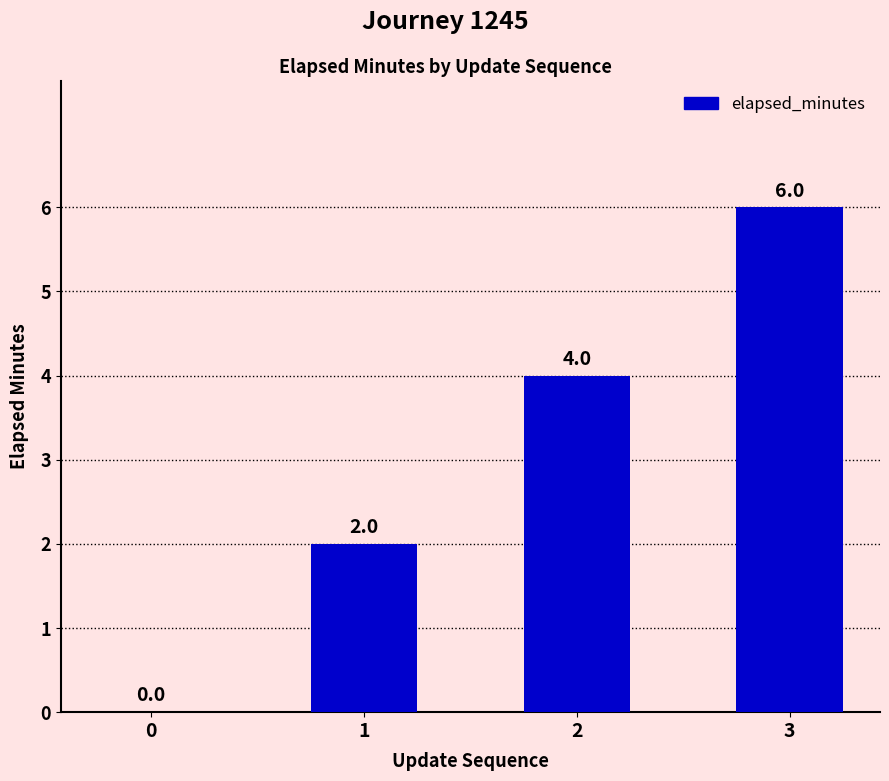

What is the difference between the values at 1 and 3?

4